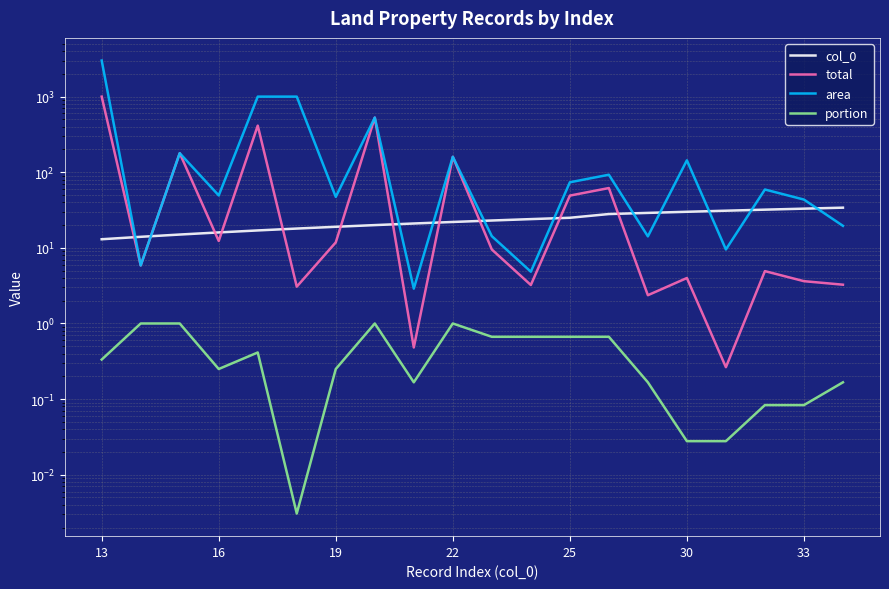

Is the value of portion at 13 greater than the value of col_0 at 30?

No